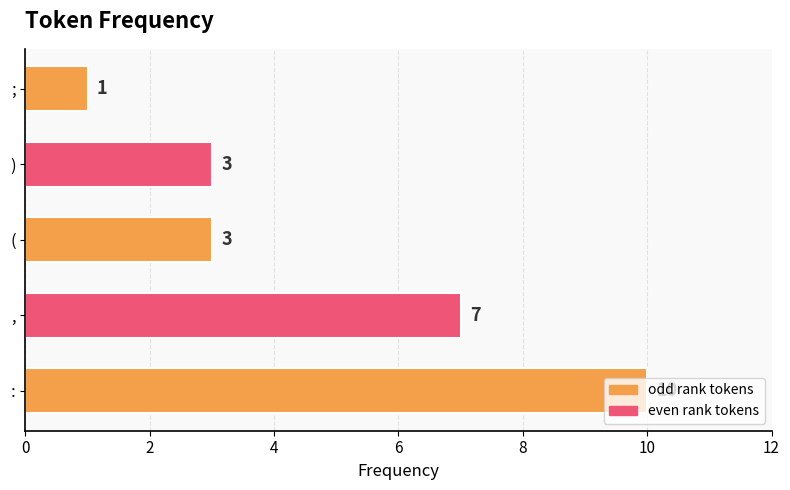

What is the sum of all values?

24